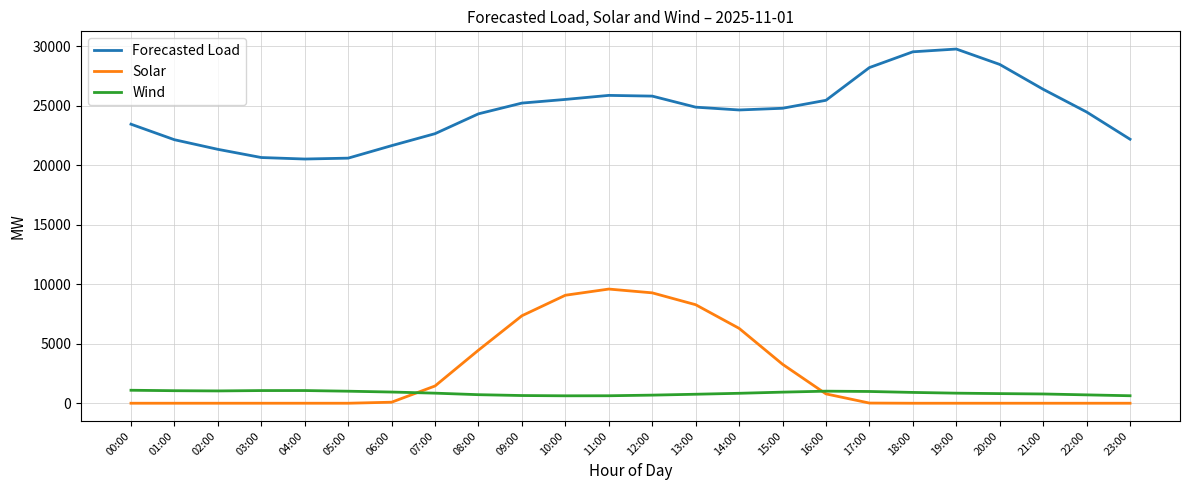

True or false: Forecasted Load and Solar intersect in this chart.

False